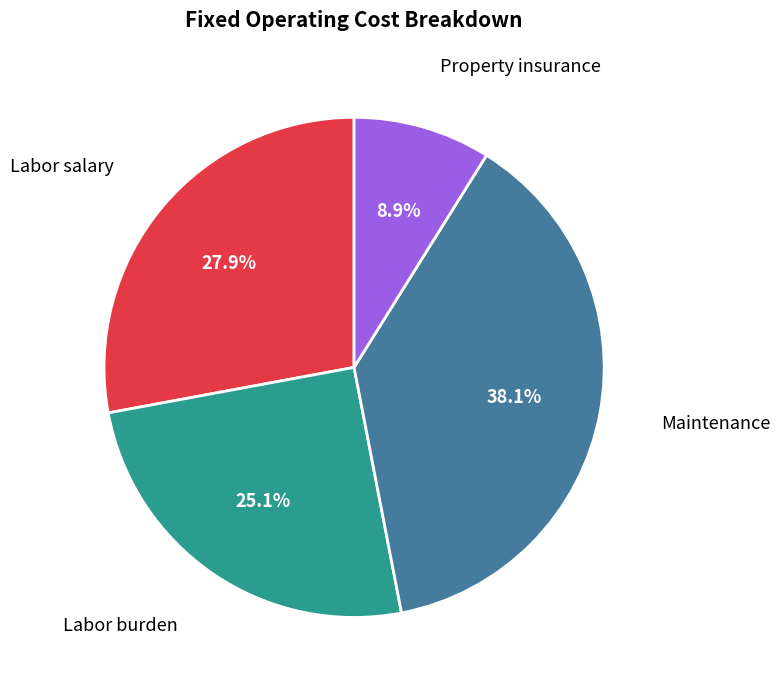

Approximately how many times larger is the value at Labor burden compared to Labor salary?

0.9